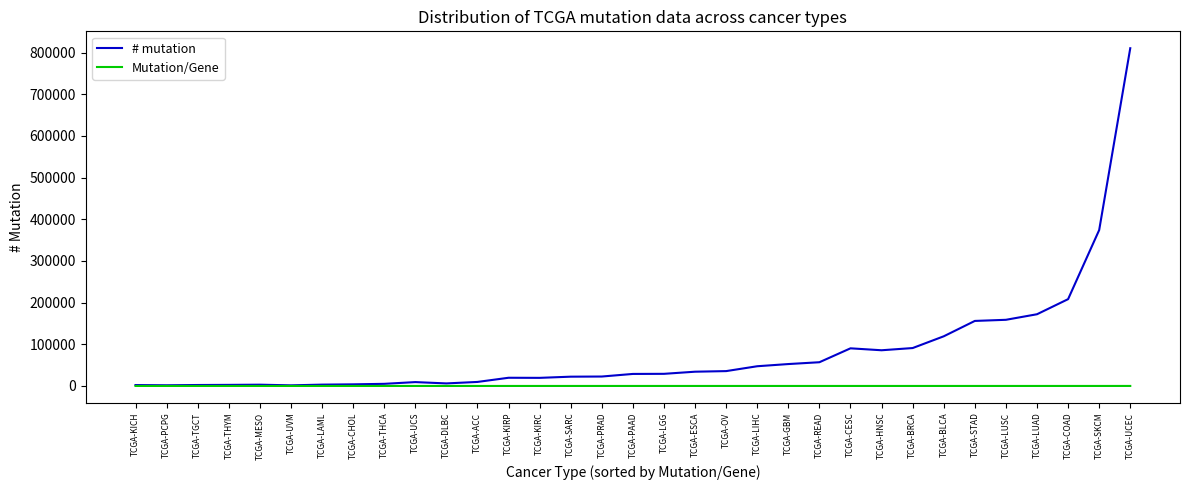

The value of # mutation at TCGA-READ is 91163.9. True or false?

False